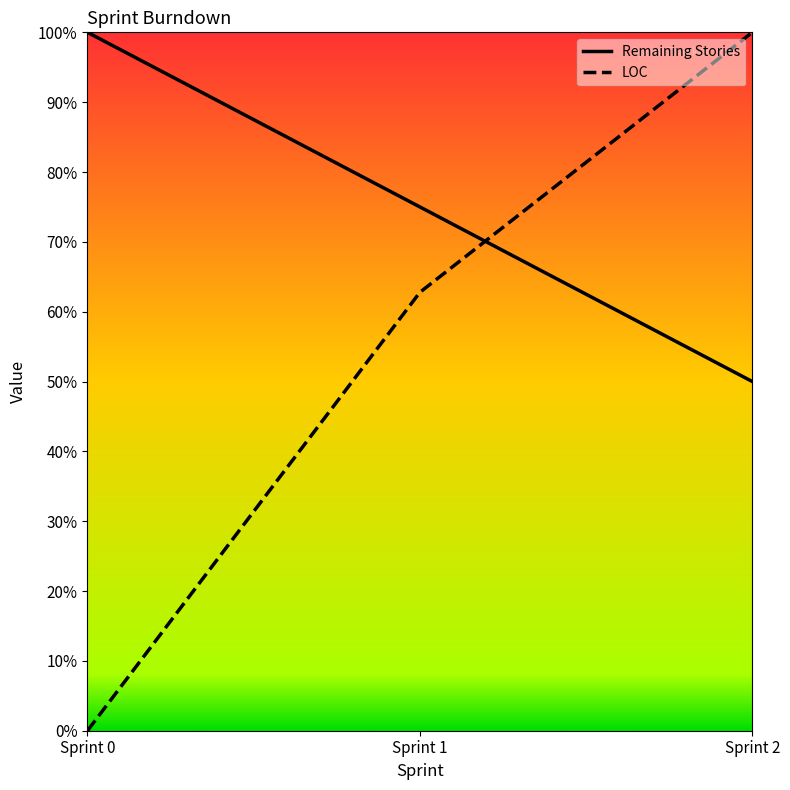

Count the number of categories in the chart.

3